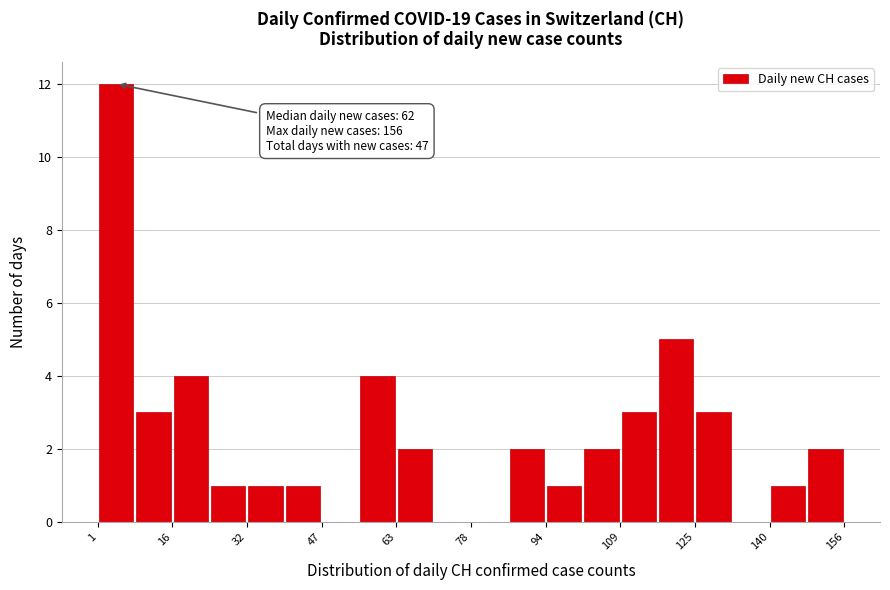

Read against the x-axis, roughly where is the centre of the tallest bar?

4